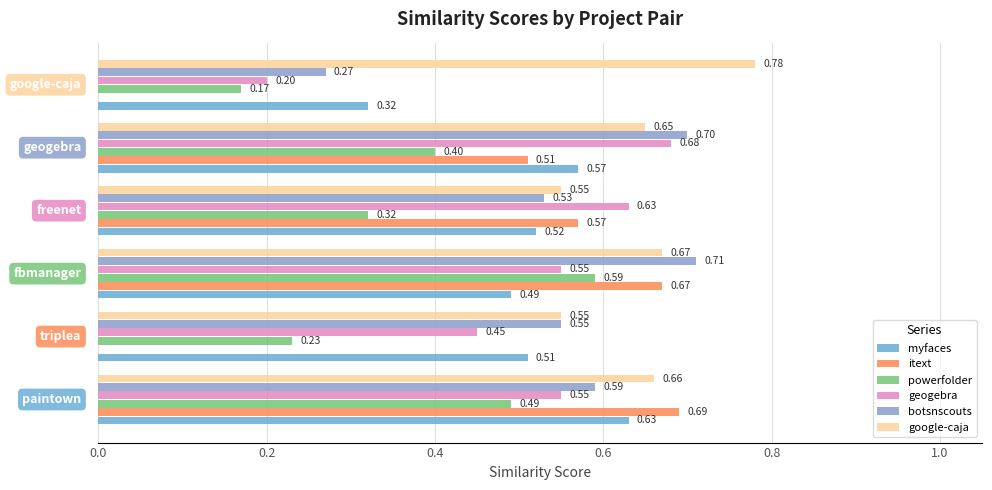

At how many categories does at least one series exceed 0?

6